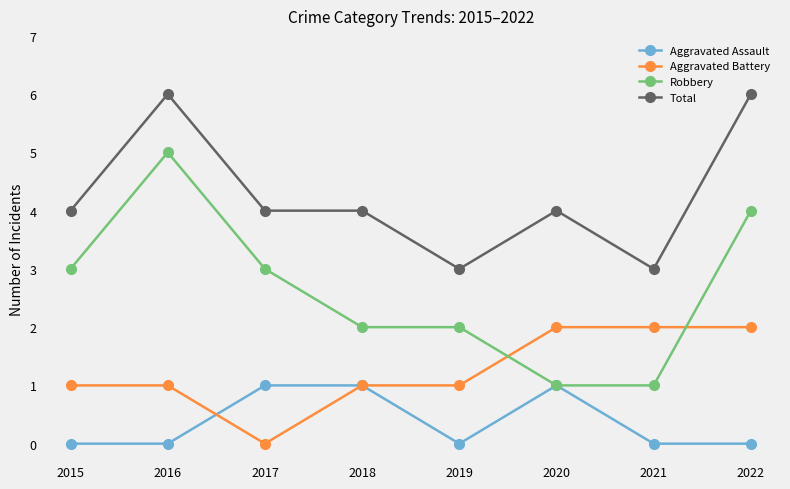

True or false: Aggravated Assault and Total cross at least once.

False